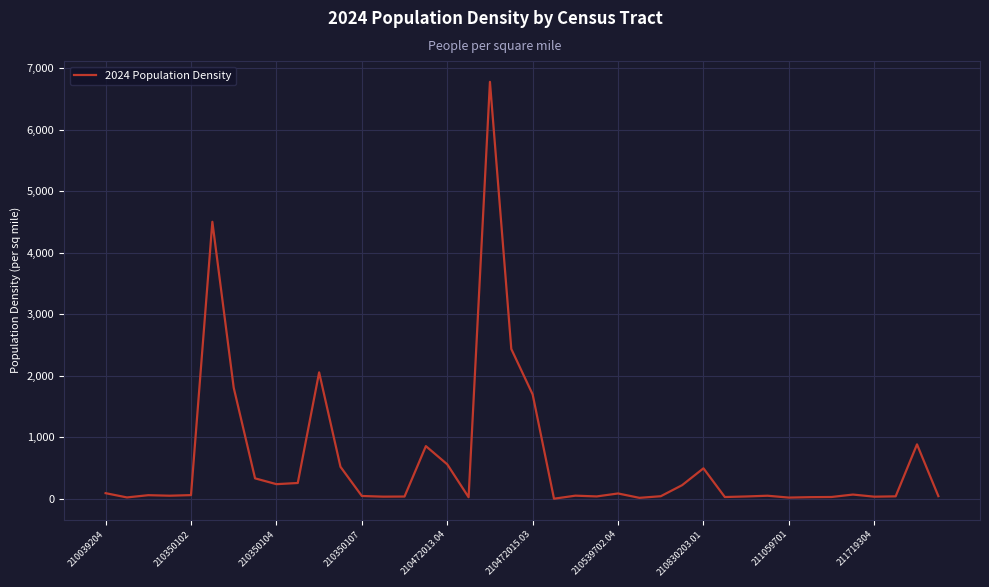

What is the difference between the maximum and minimum values?

6779.9